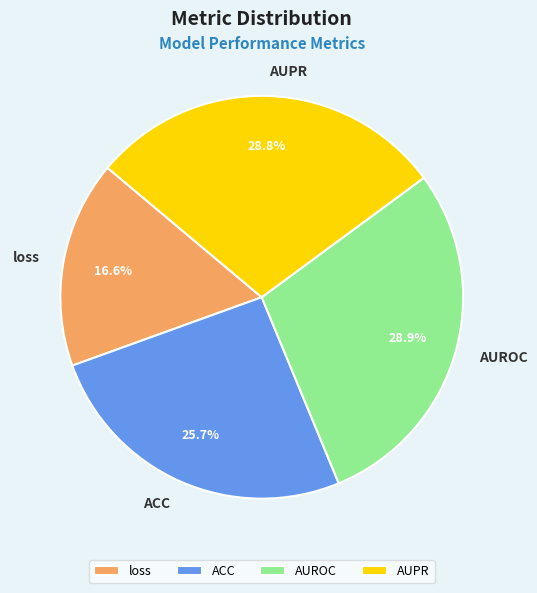

Is it true that loss is 17% of the pie?

True